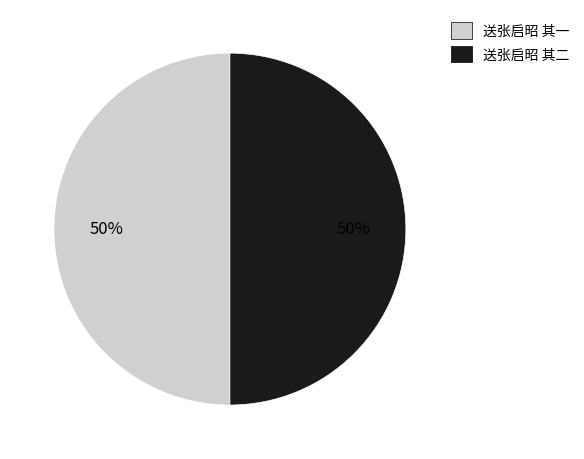

Count the number of slices in the pie.

2